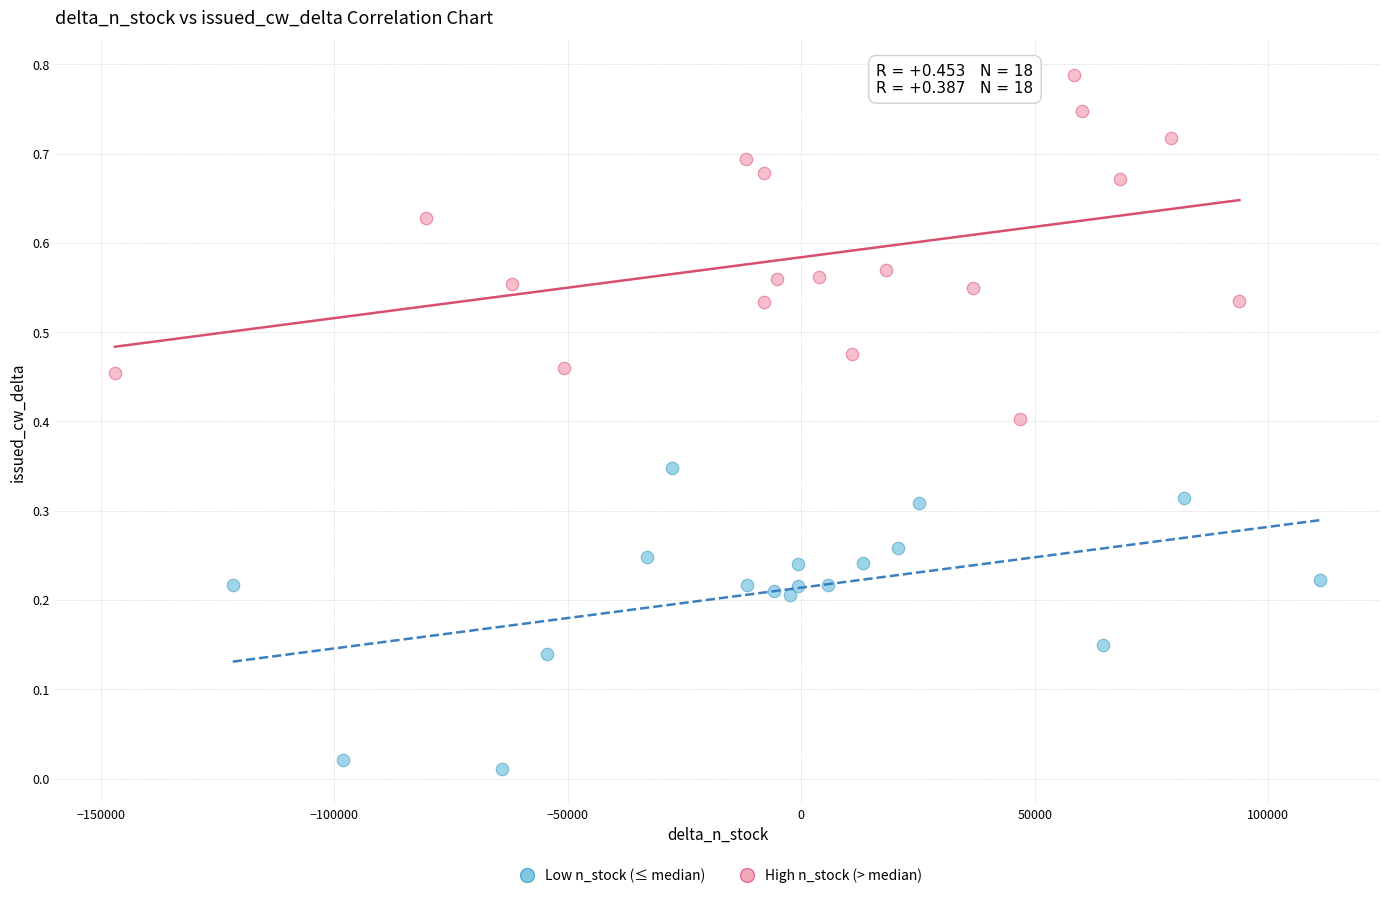

Which series reaches the minimum Y coordinate?

Low n_stock (≤ median)